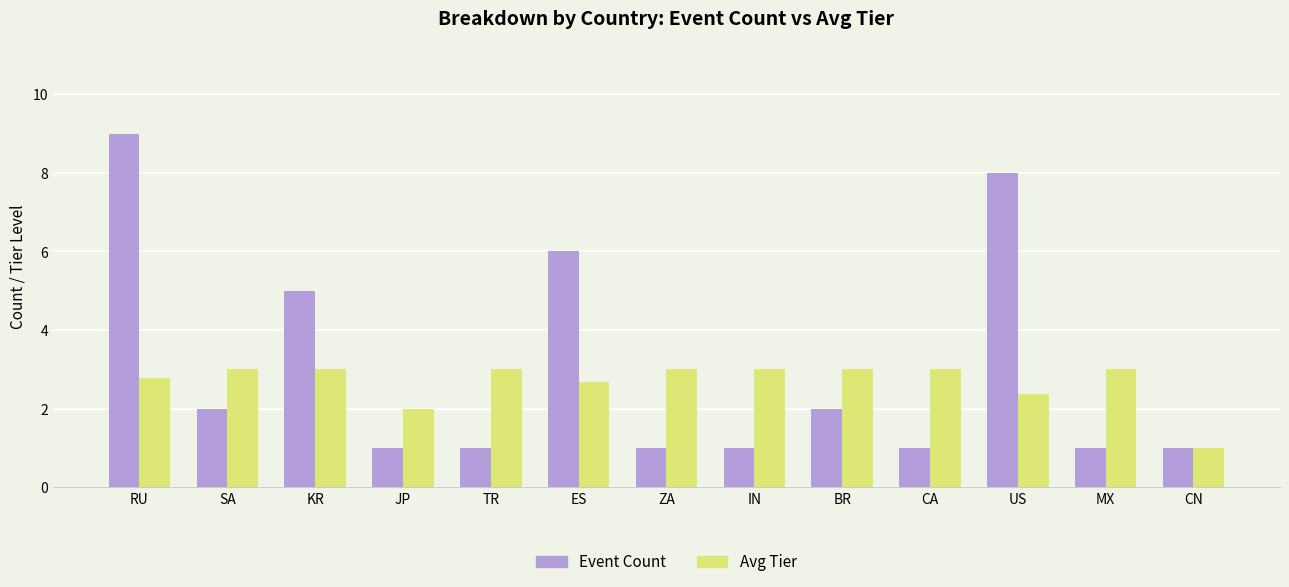

Which series has the largest range (max minus min)?

Event Count